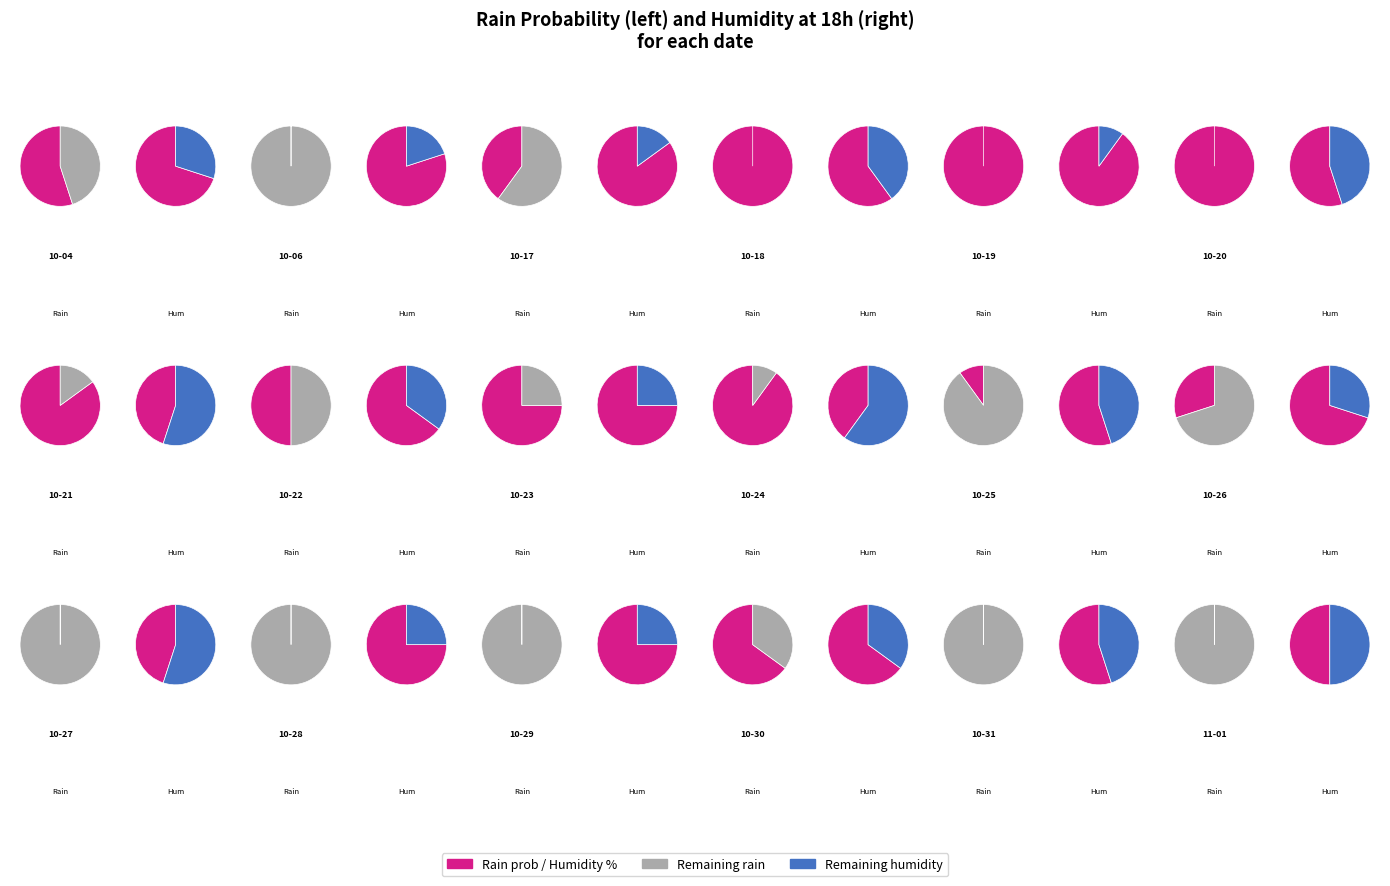

True or false: 4 accounts for 8% of the total.

True